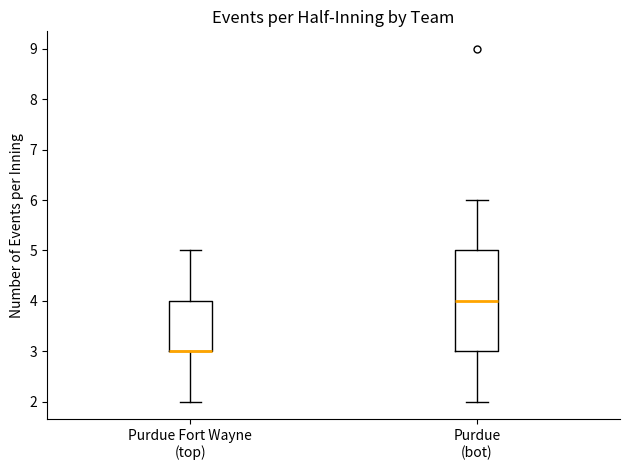

Which box is the tallest, from its lower edge to its upper edge?

Purdue (bot)